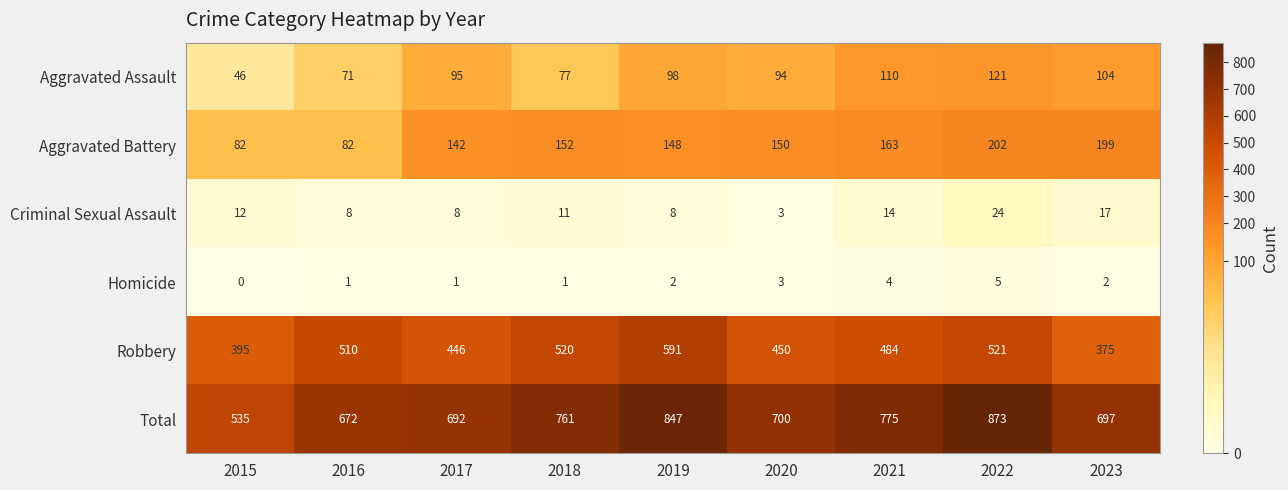

Rank the series at 2017 from lowest to highest value.

Homicide, Criminal Sexual Assault, Aggravated Assault, Aggravated Battery, Robbery, Total